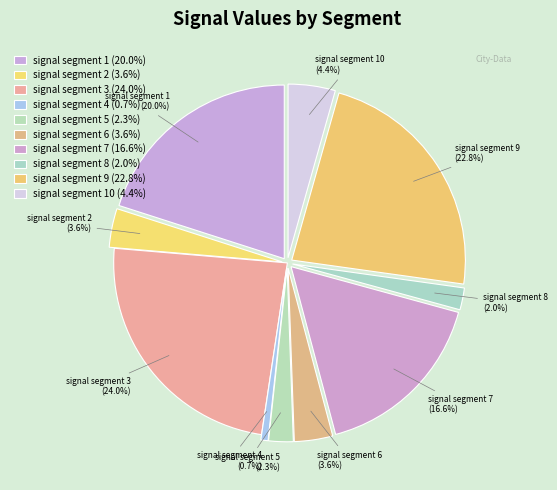

To the nearest percent, what percentage of the pie is signal segment 9?

23%